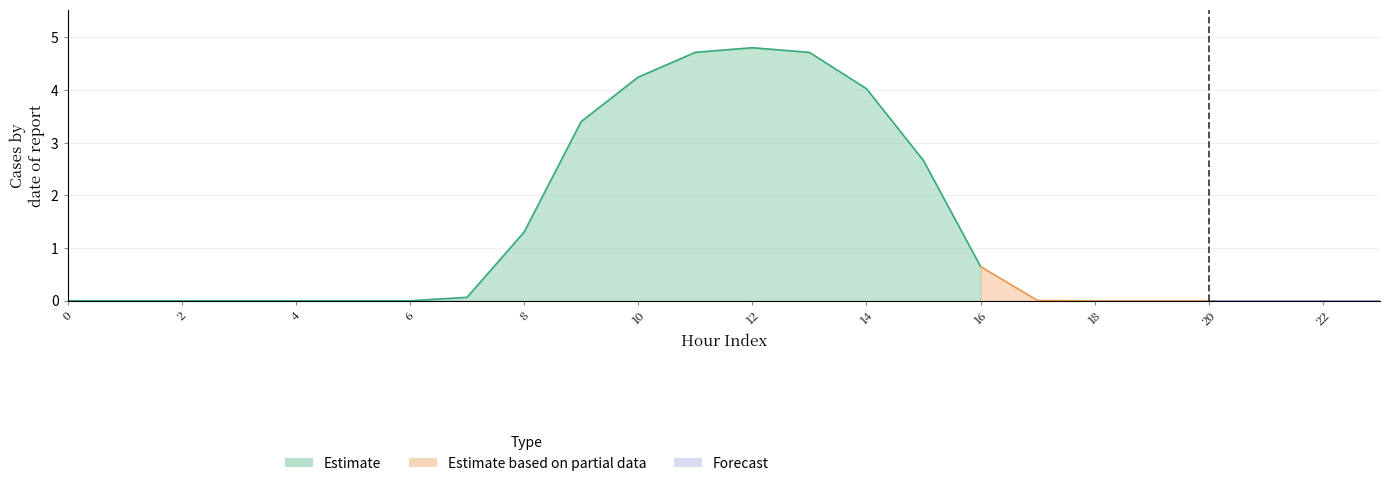

What is the difference between the second highest and minimum values in the GenID4 series?

4.7